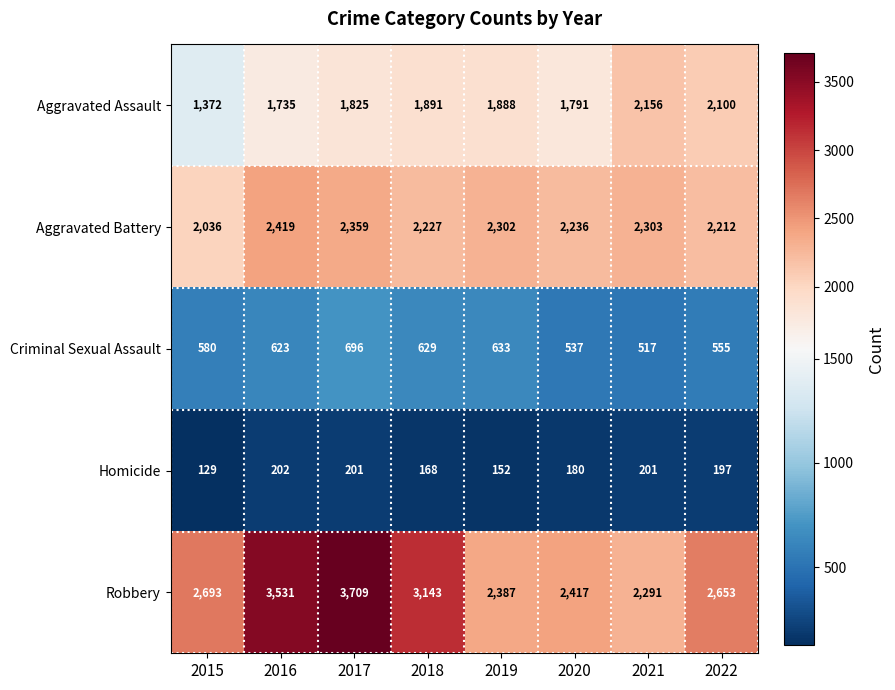

At which label is Robbery closest to 3000?

2018